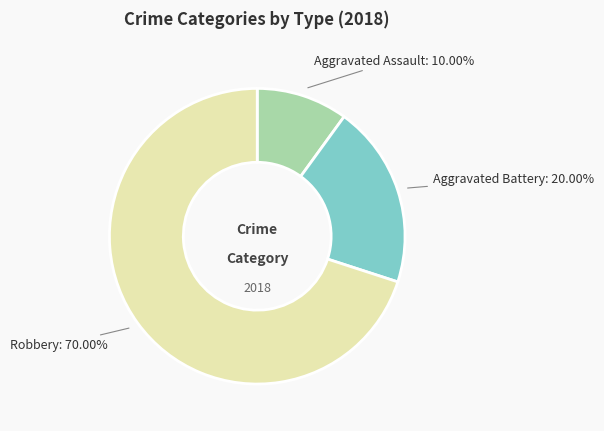

Is there any slice that represents more than half of the pie?

Yes